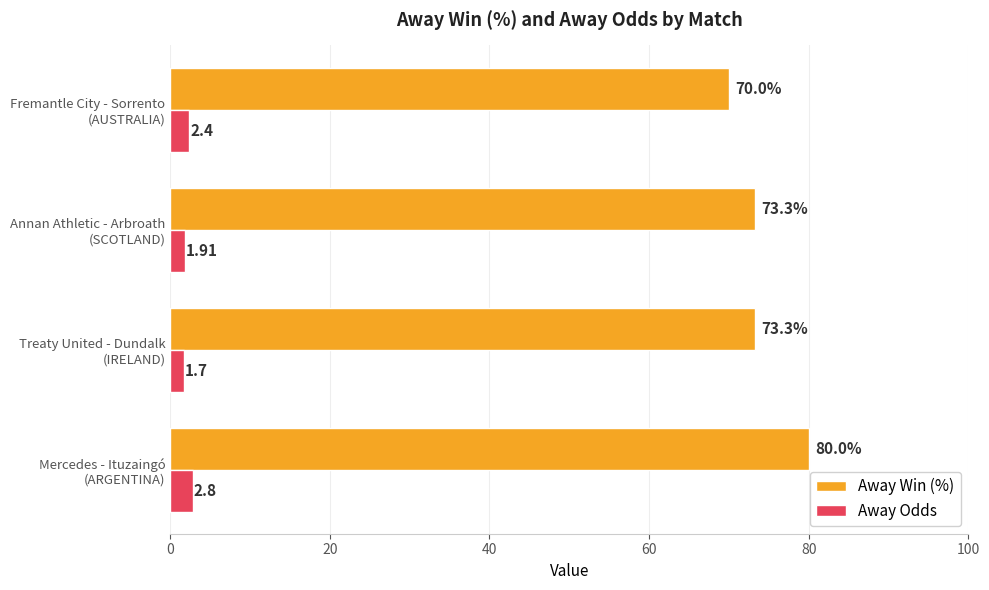

What is the sum of all Away Win (%) values?

296.6